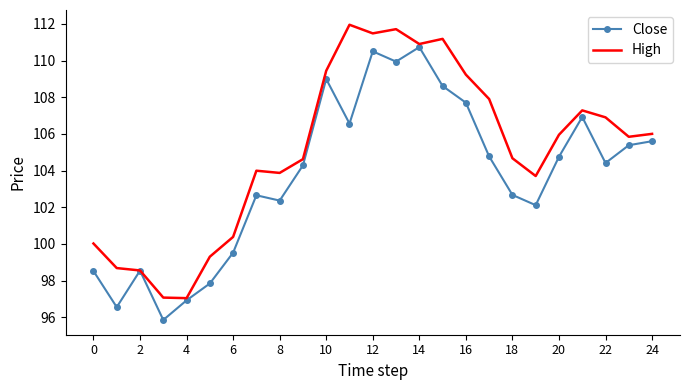

Which series has the largest total across all categories?

High